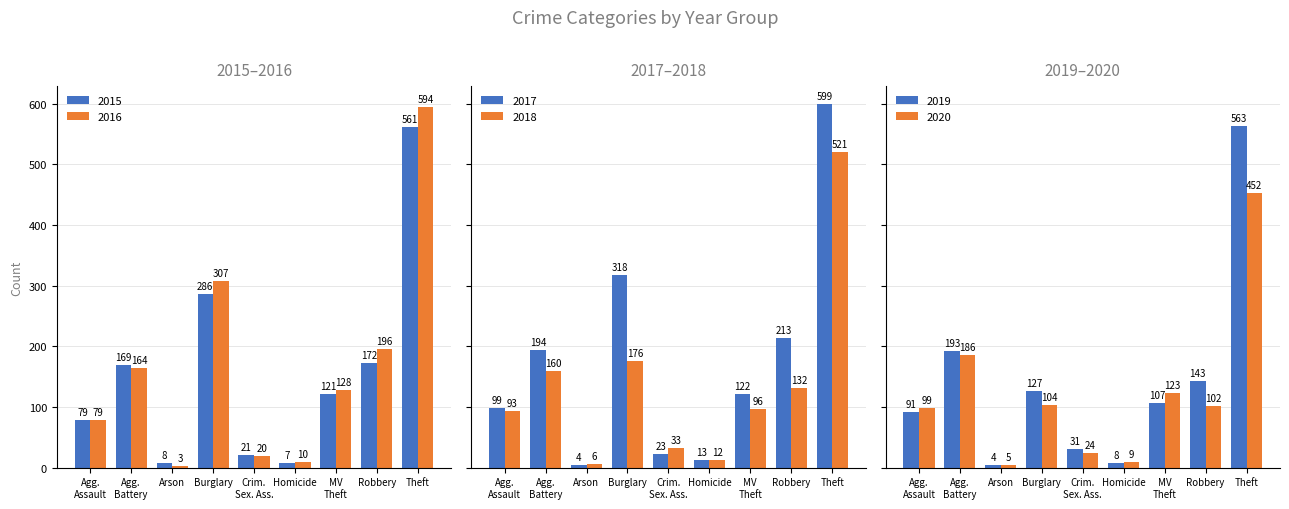

The value of 2015 at Theft is 561. True or false?

True